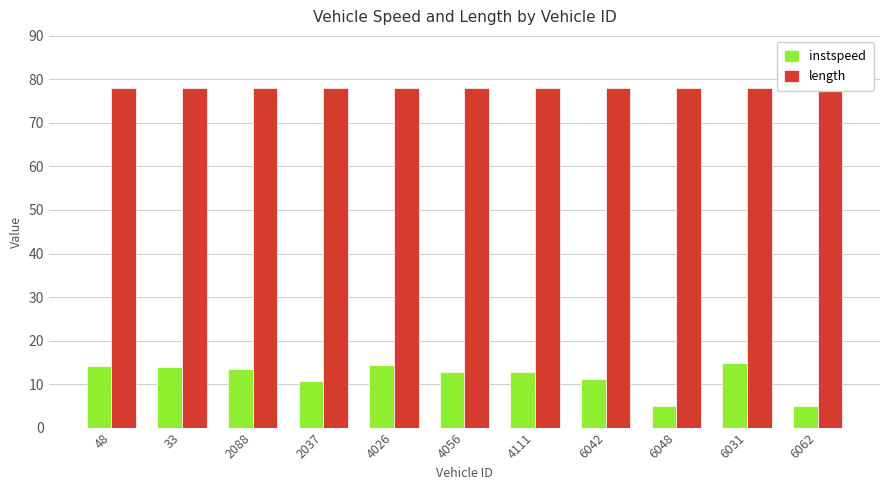

What is the label of the 5th bar from the right?

4111